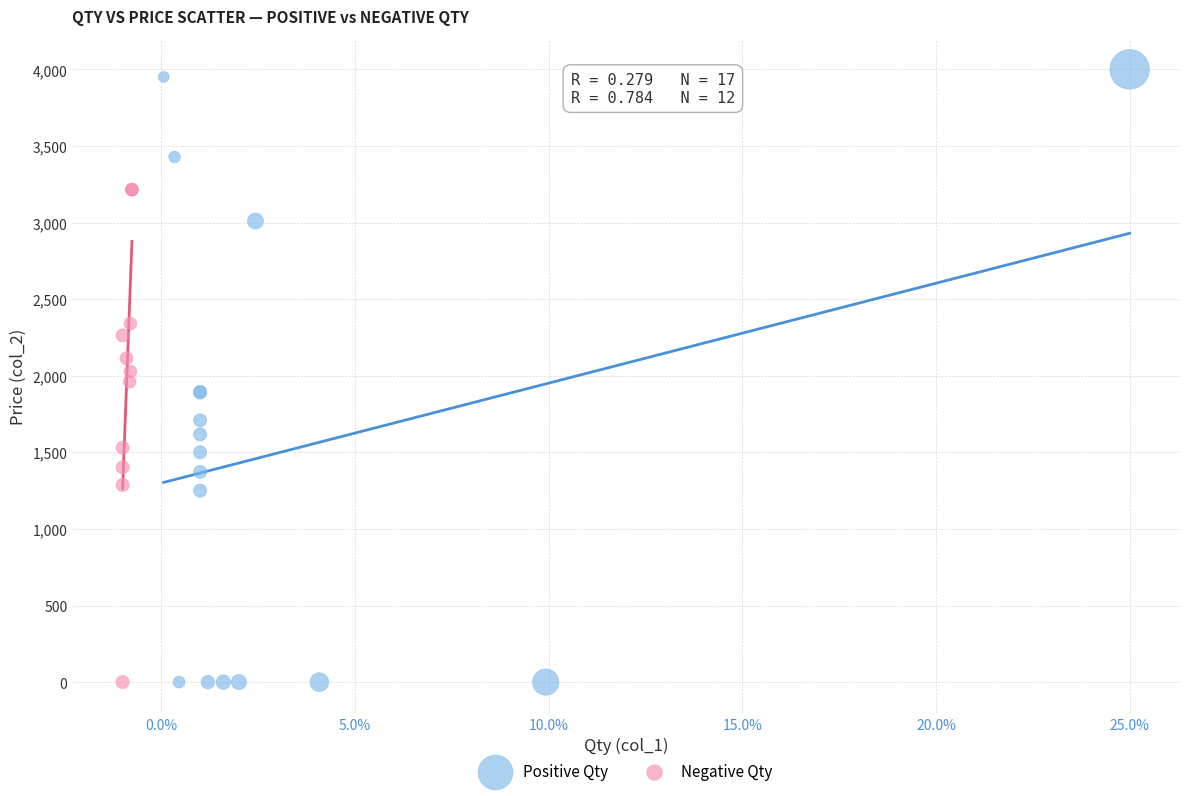

Which series contains the highest Y value?

Positive Qty